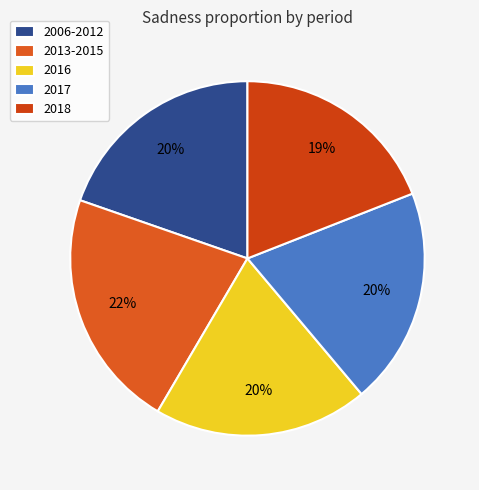

Combined, do 2016 and 2006-2012 account for over 50%?

No